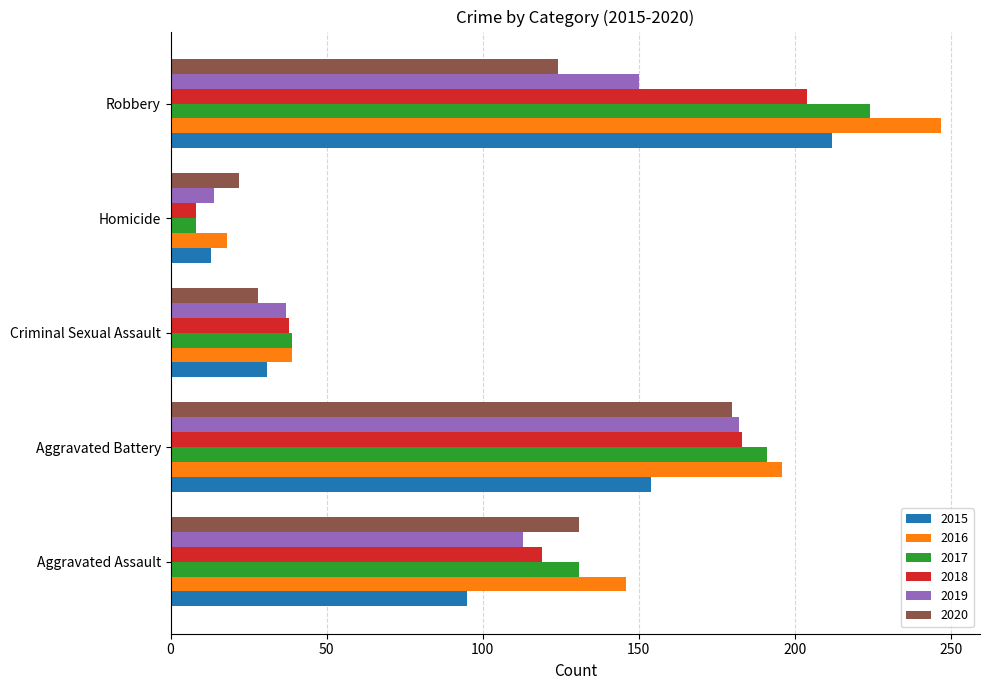

The value of 2020 at Aggravated Battery is 89. True or false?

False